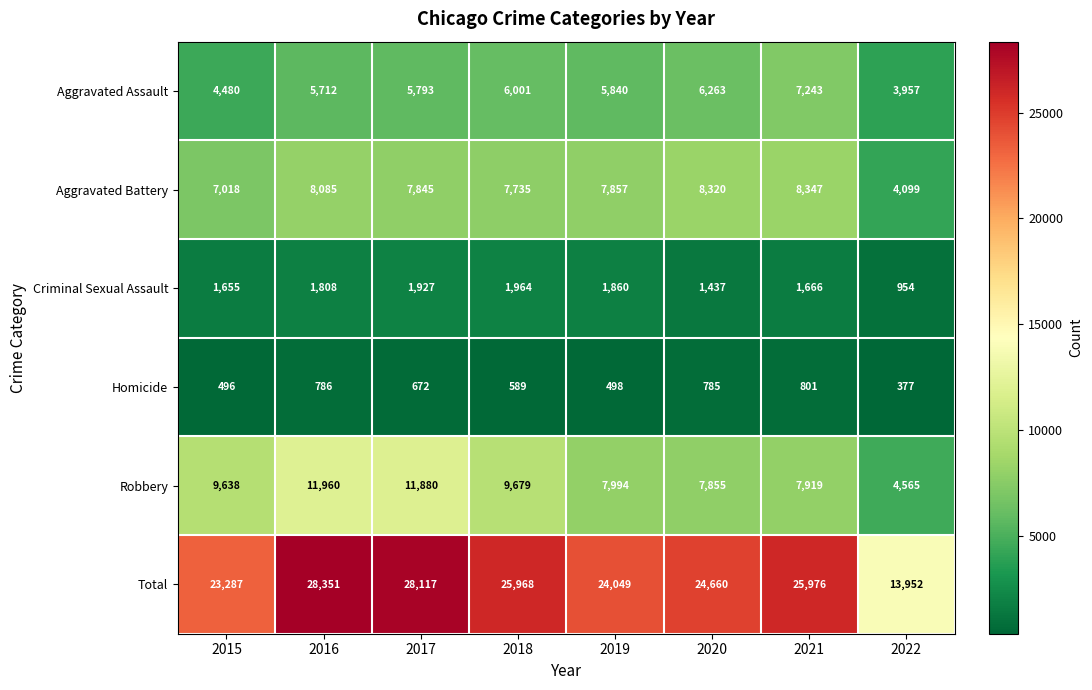

Which series changed the most between 2017 and 2019?

Total